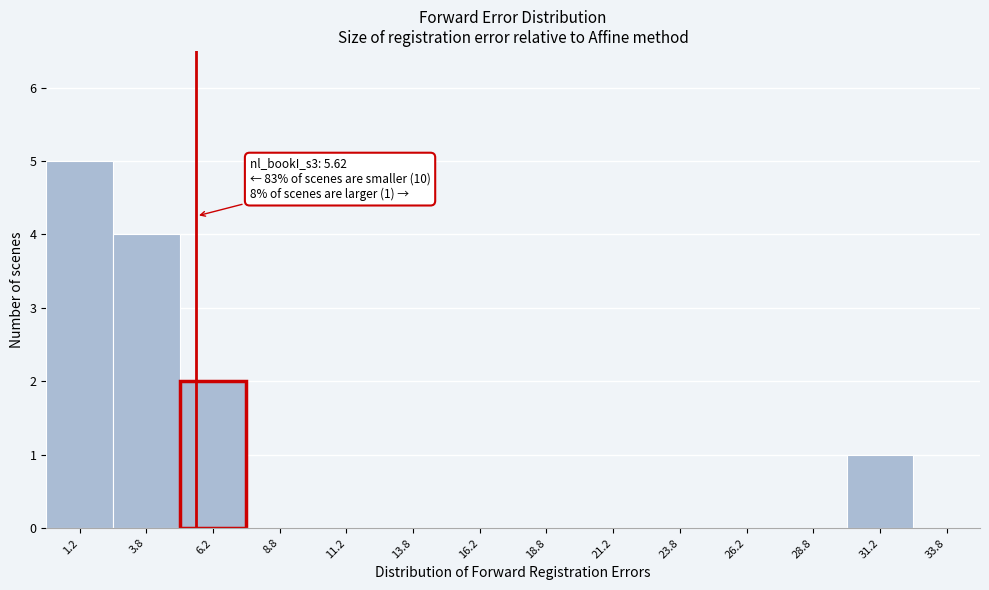

Which range on the x-axis has the tallest bar?

0.0 to 2.5